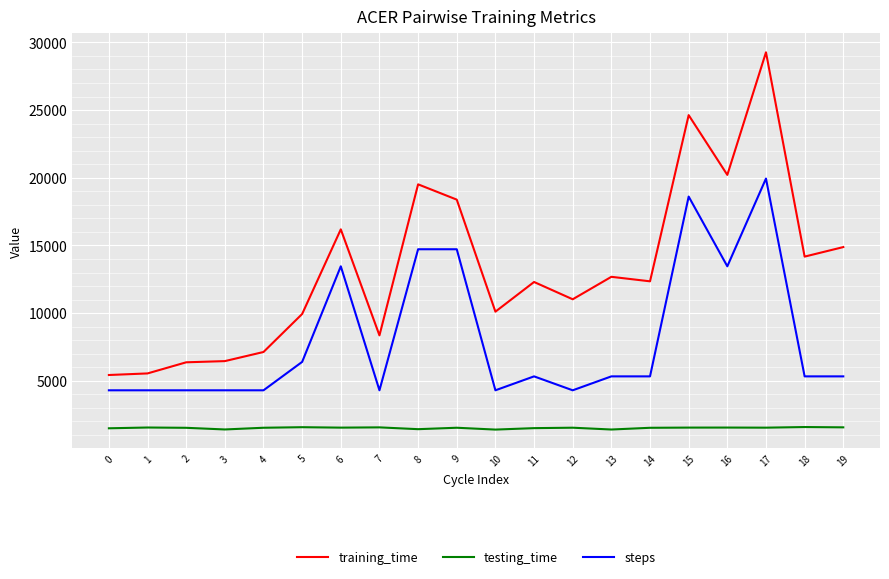

What is the total value across all series at 12?

16864.0